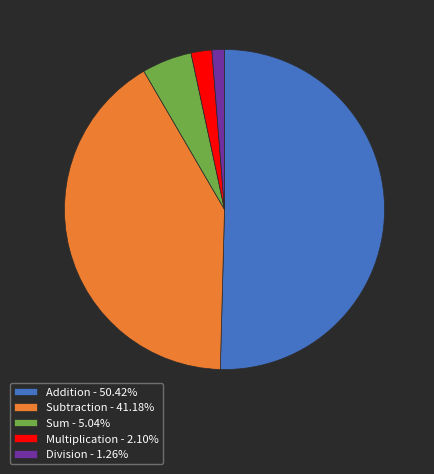

Does Addition - 50.42% represent more than half of the total?

Yes